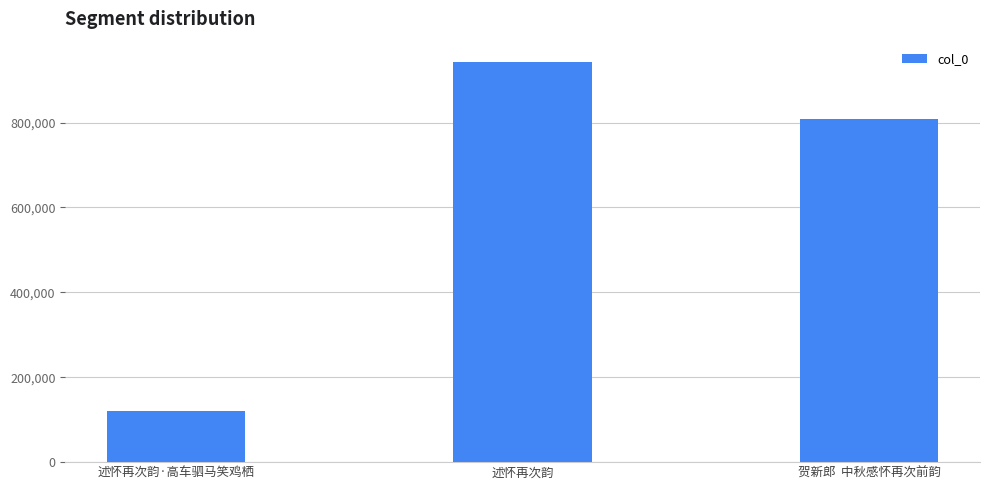

At which label is the value closest to 531976?

贺新郎  中秋感怀再次前韵